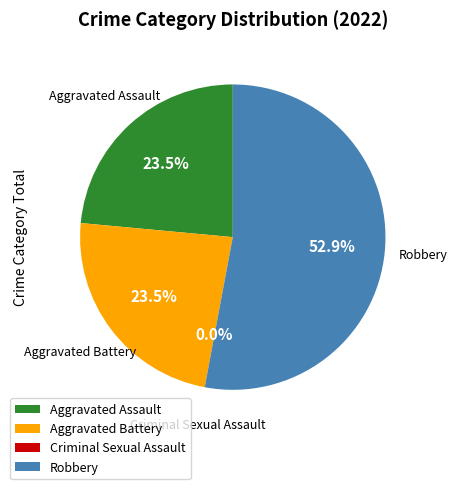

Rank the categories by value from highest to lowest.

Robbery, Aggravated Assault, Aggravated Battery, Criminal Sexual Assault